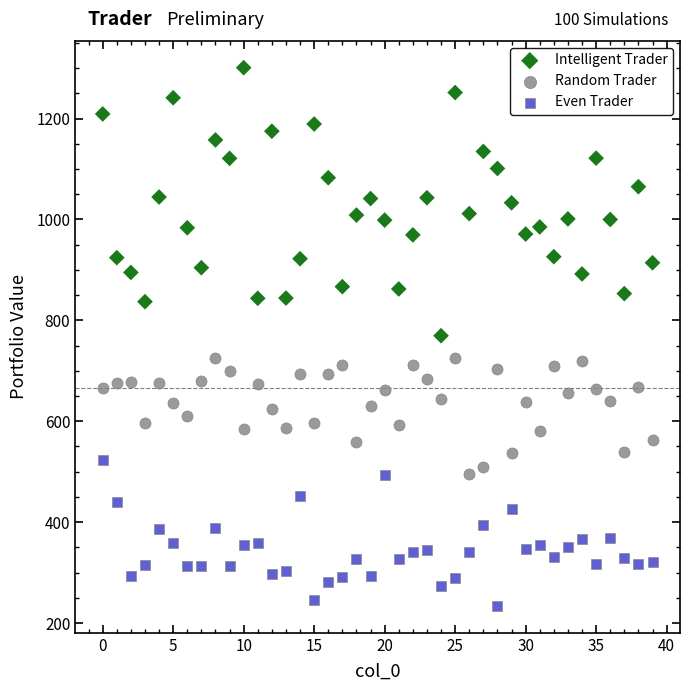

Which series has the widest spread of Y values?

Intelligent Trader